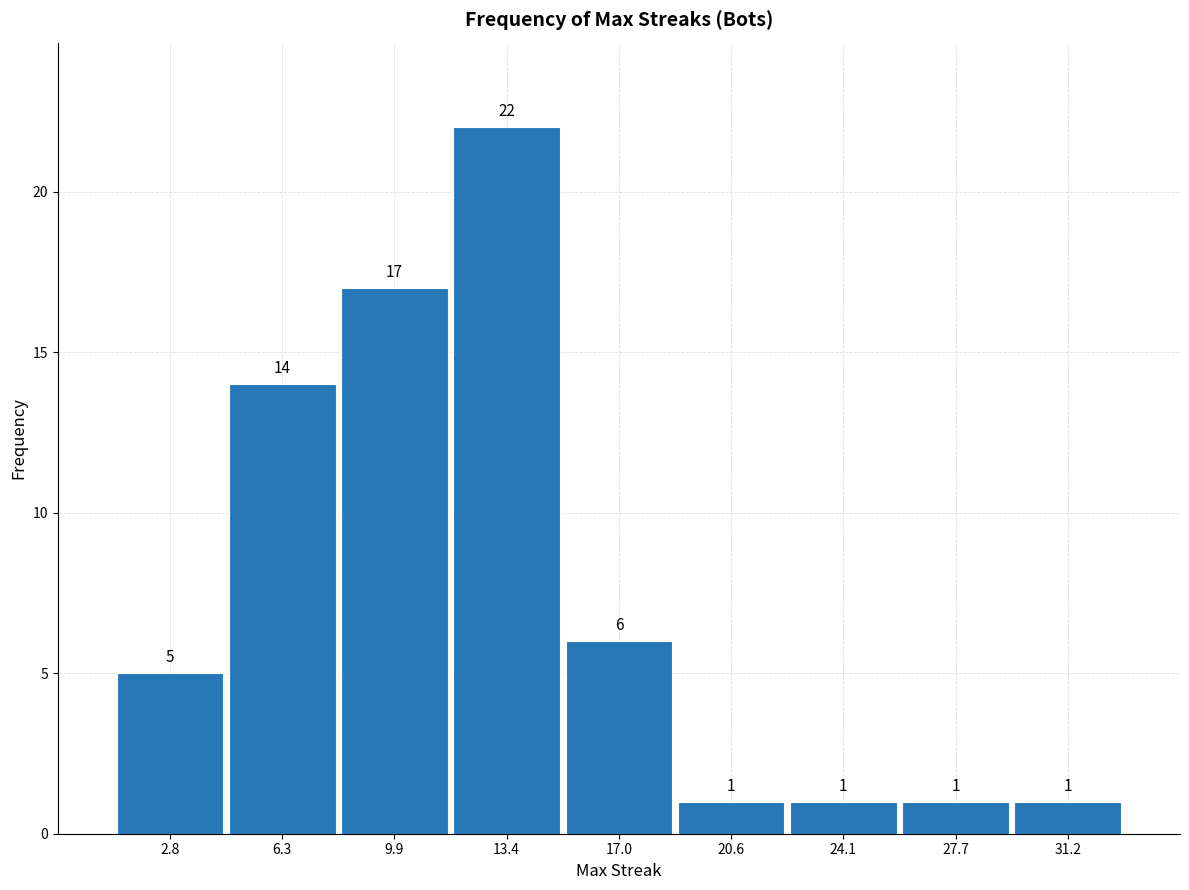

Reading left to right, transcribe this chart: for each bar, give the range it covers on the x-axis and its height. The bar edges are not printed on the chart, so give them approximately, as read against the axis.

1.0 to 4.5: 5
4.5 to 8.0: 14
8.0 to 11.5: 17
11.5 to 15.0: 22
15.0 to 19.0: 6
19.0 to 22.5: 1
22.5 to 26.0: 1
26.0 to 29.5: 1
29.5 to 33.0: 1